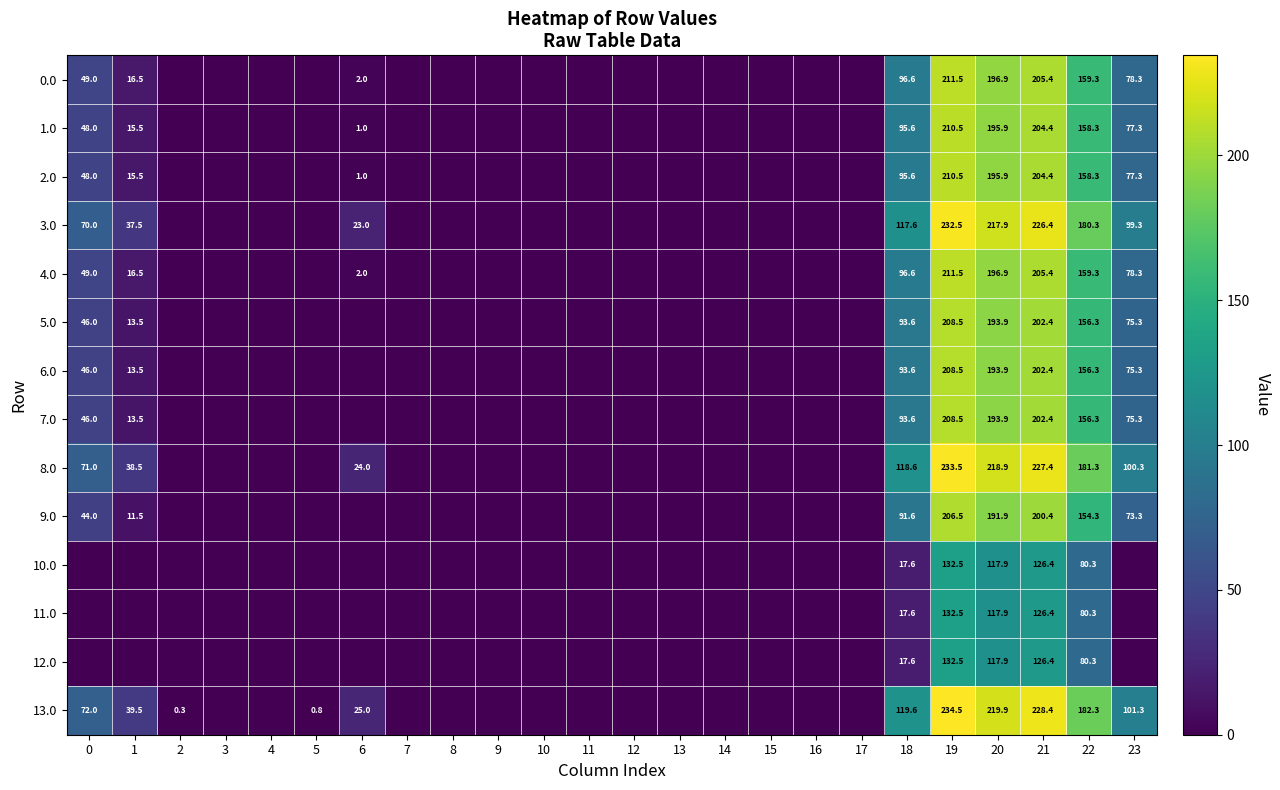

What is the difference between the highest and lowest values at 22?

102.0